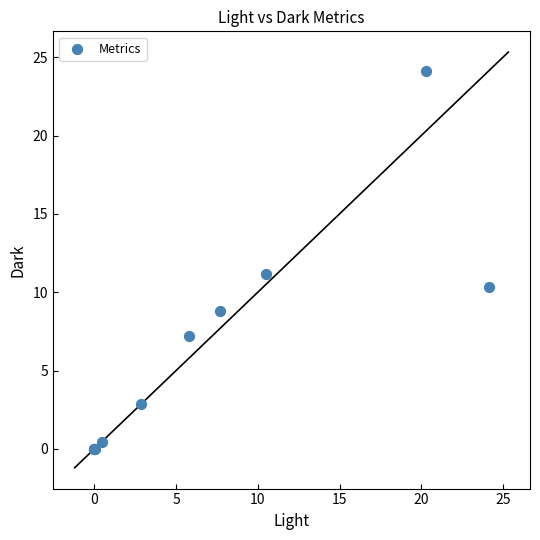

What Y value in the scatter plot is closest to 12?

11.1